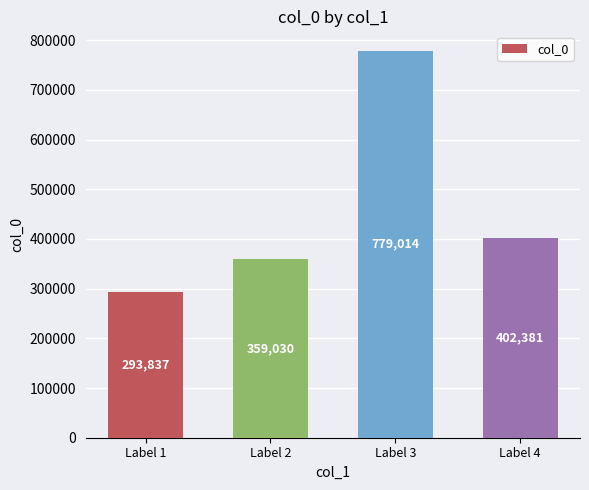

Between Label 2 and Label 4, which is larger?

Label 4